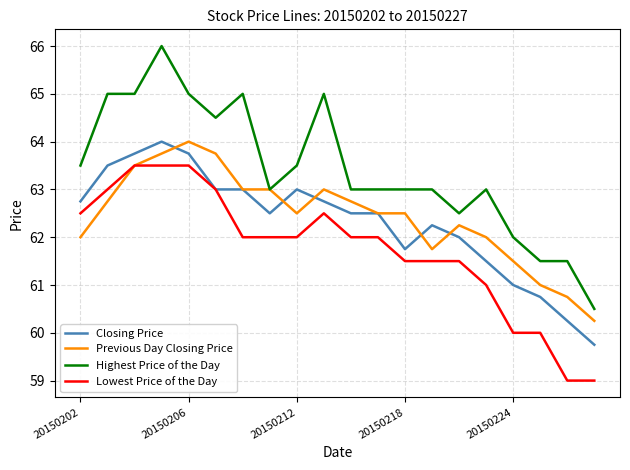

Which series has the largest total across all categories?

Highest Price of the Day